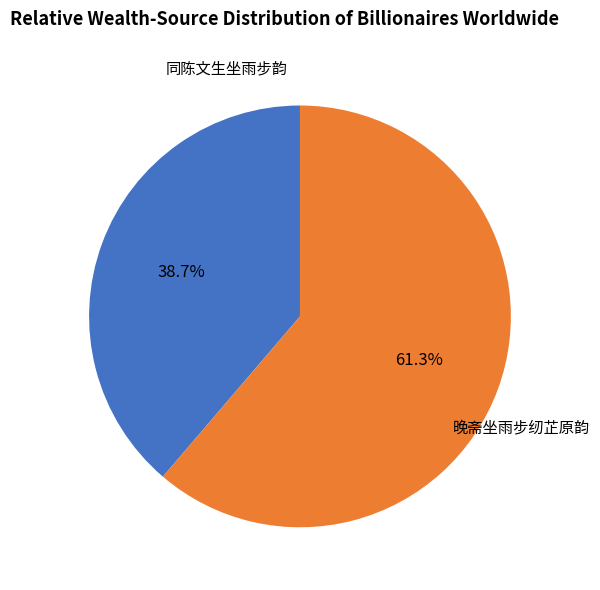

Is there a majority slice in this chart?

Yes